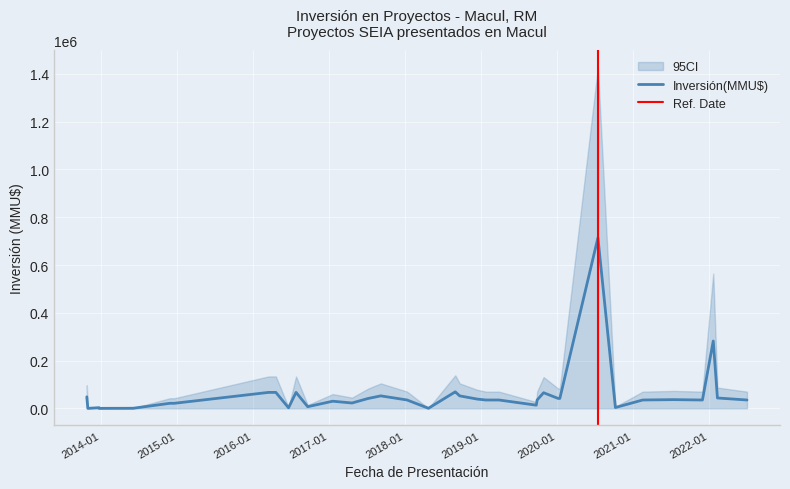

What is the total value across all series at 9?

124749